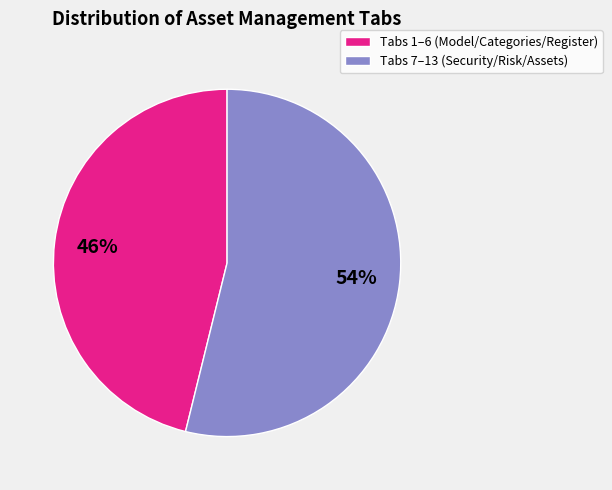

What is the smallest slice in the pie chart?

Tabs 1–6 (Model/Categories/Register)